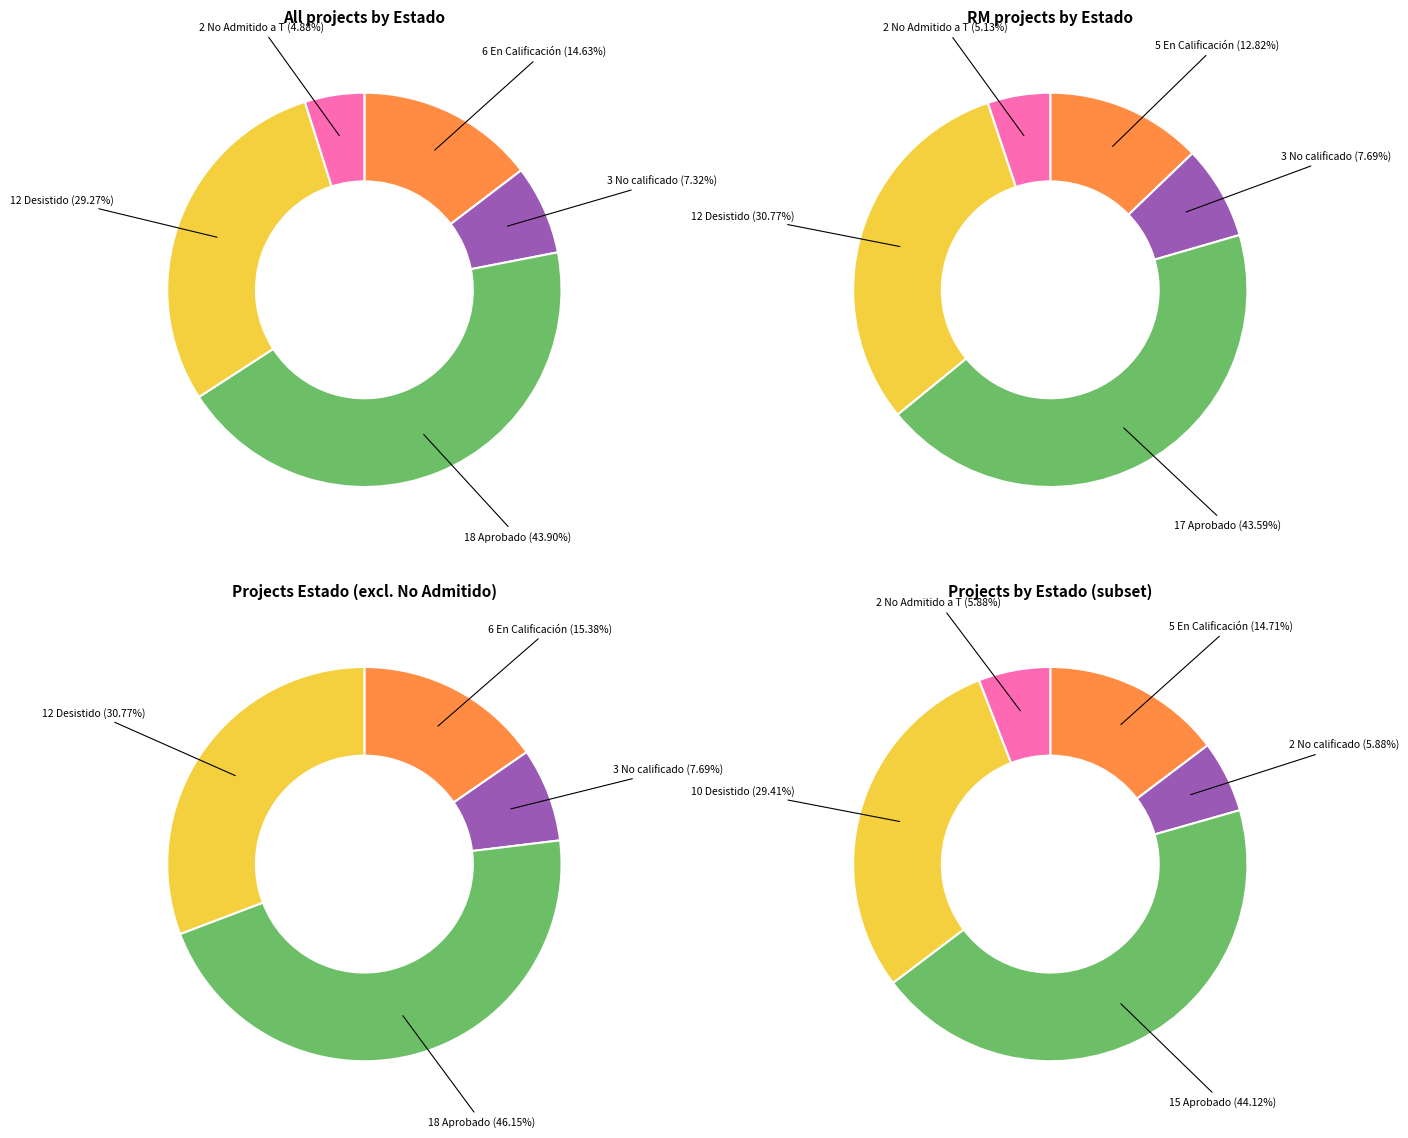

To the nearest percent, what is the average slice percentage?

20%